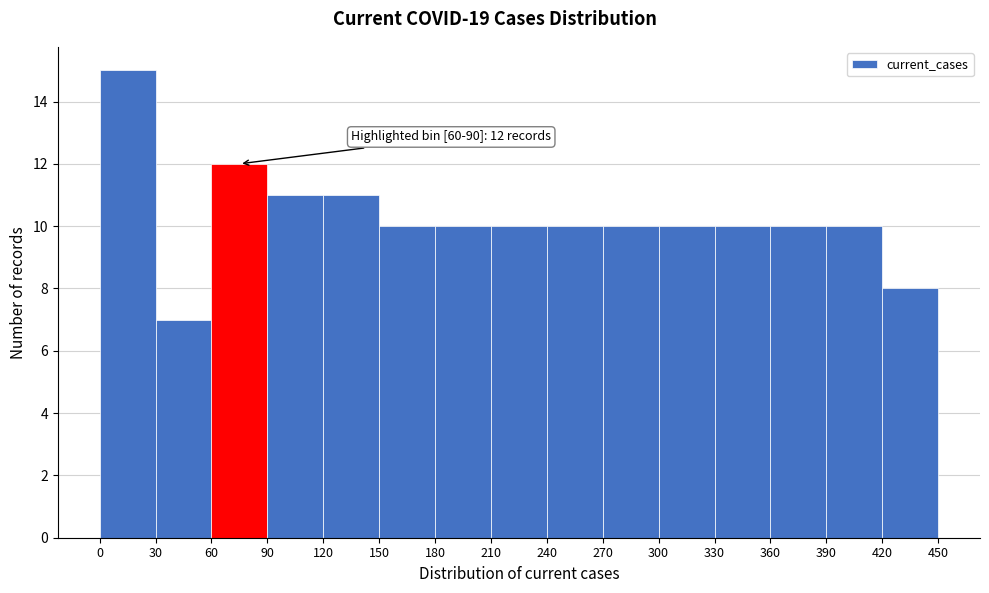

Which range on the x-axis has the tallest bar?

0 to 30